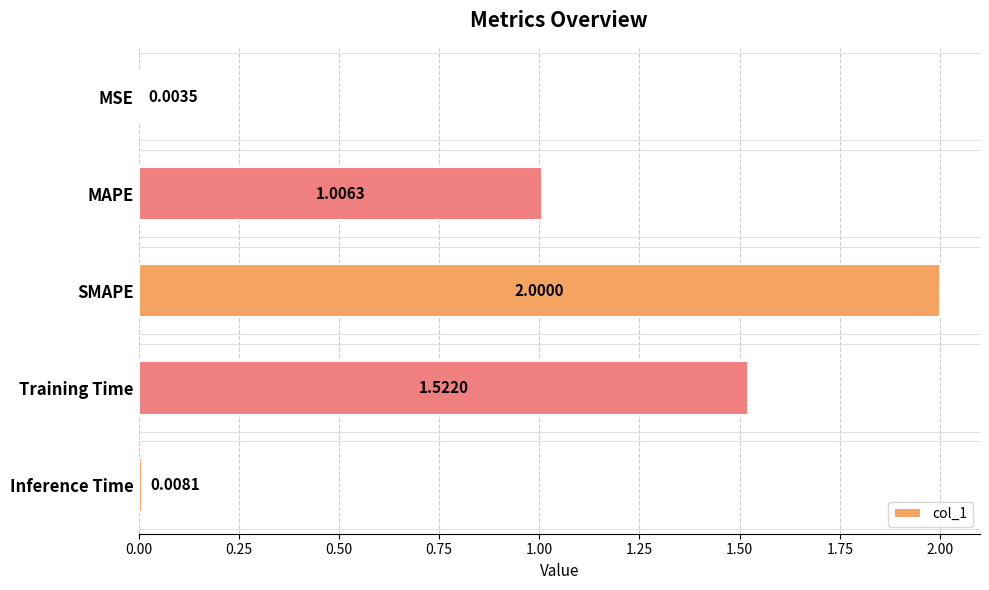

What is the sum of all values?

4.5